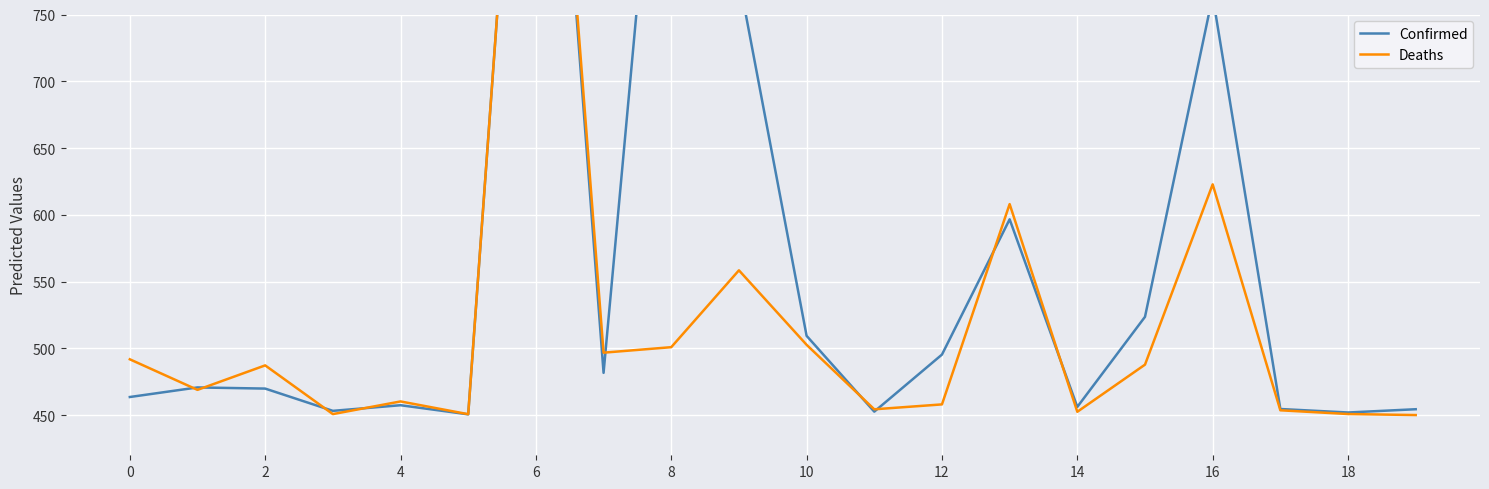

In Confirmed, how many points are higher than both neighbors (excluding endpoints)?

6